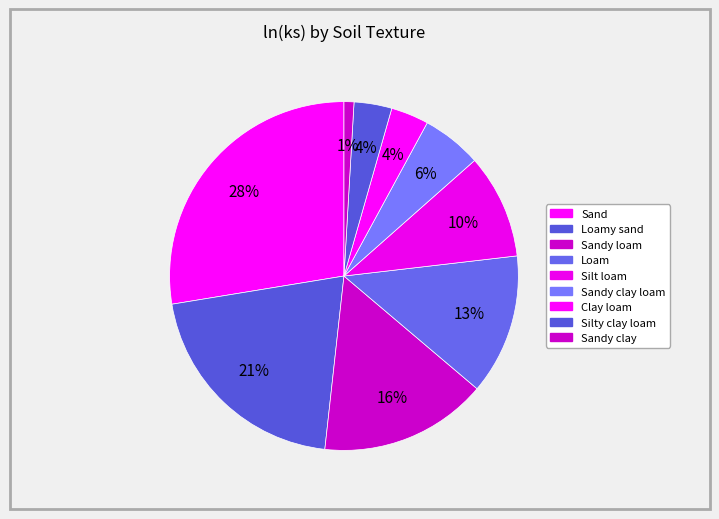

Count the number of slices in the pie.

9